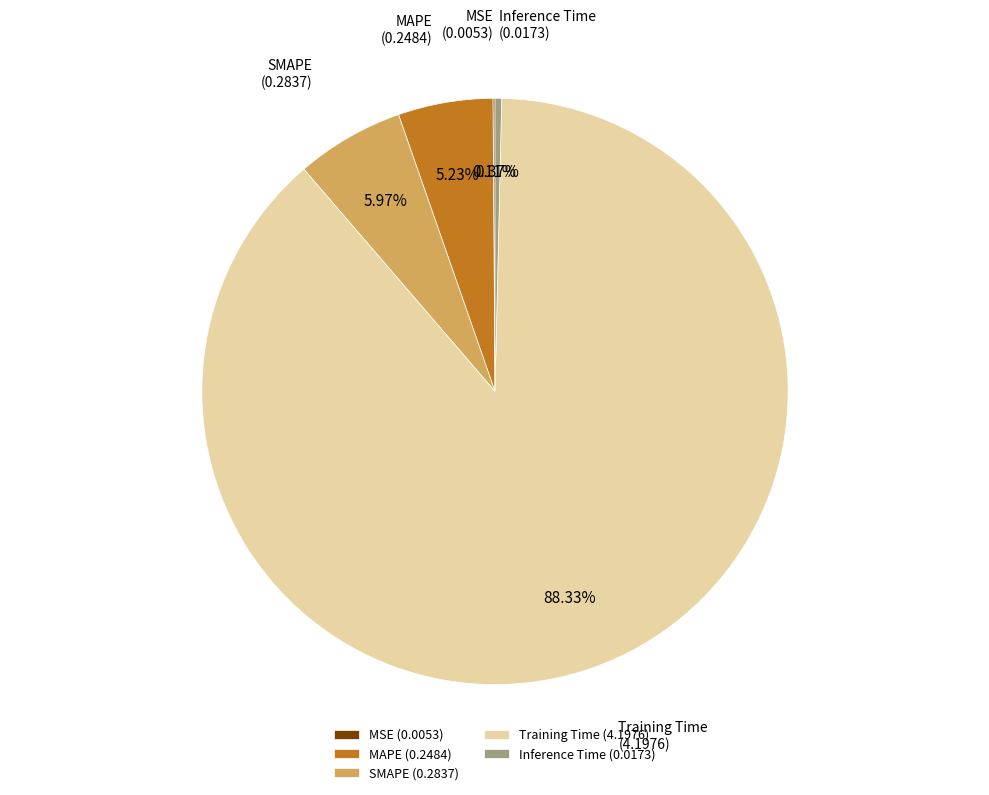

Does Inference Time (0.0173) account for over 50% of the chart?

No